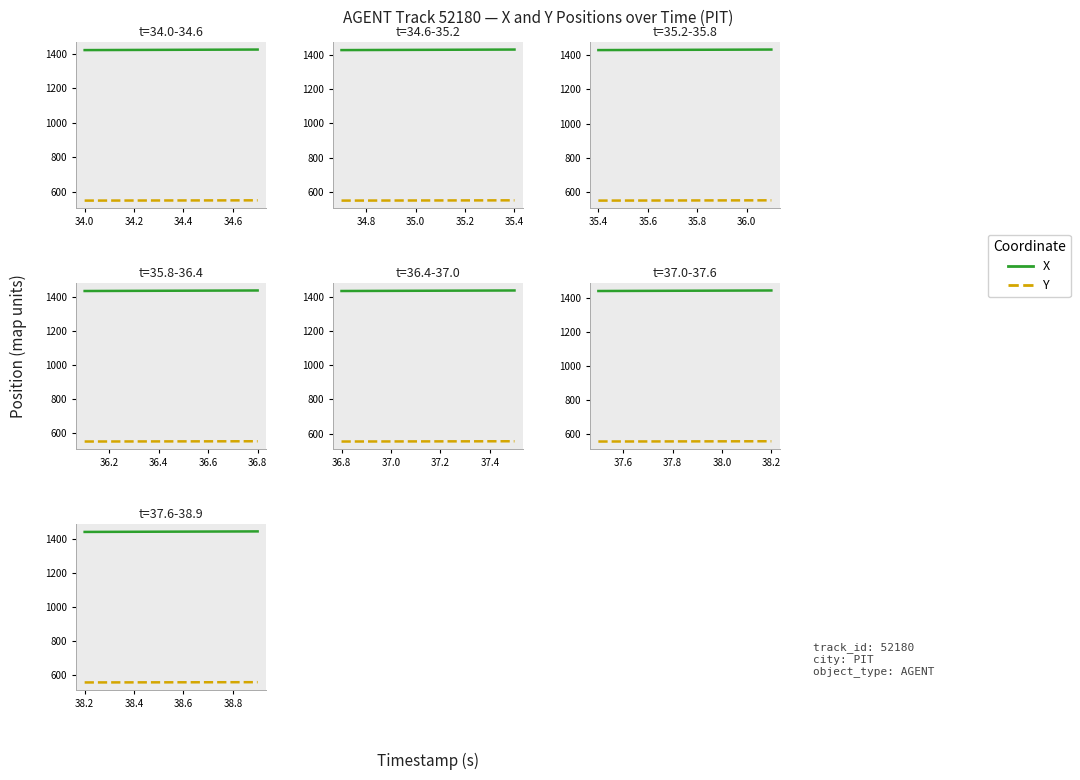

What are all the series names shown in the legend?

X, Y